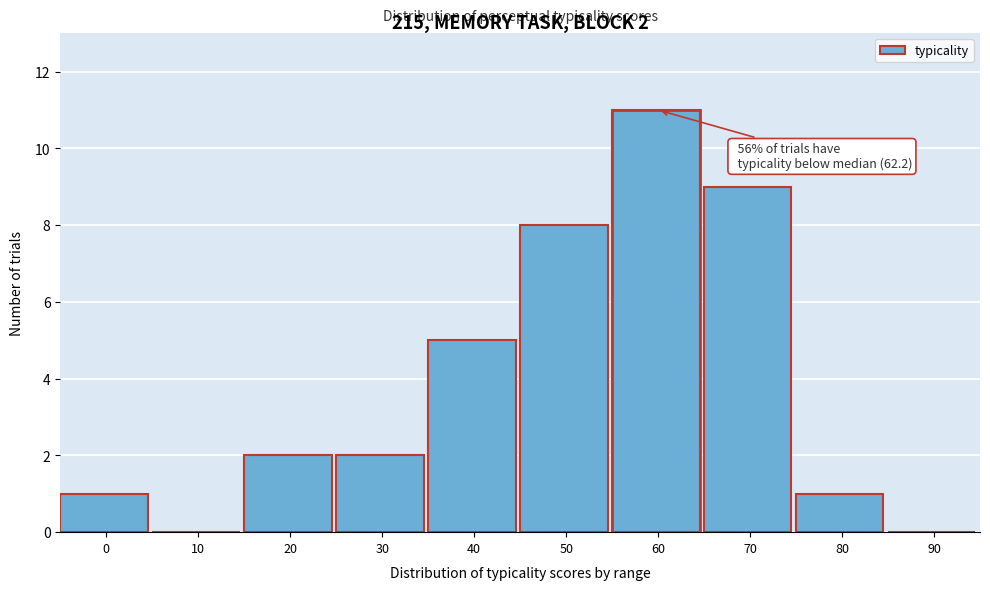

Reading right to left, extract all data points from this chart.

90=0	80=1	70=9	60=11	50=8	40=5	30=2	20=2	10=0	0=1